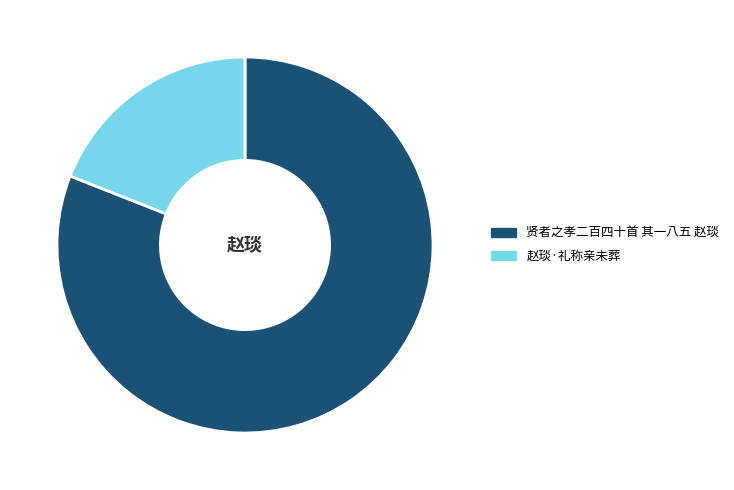

How many segments does this pie chart have?

2